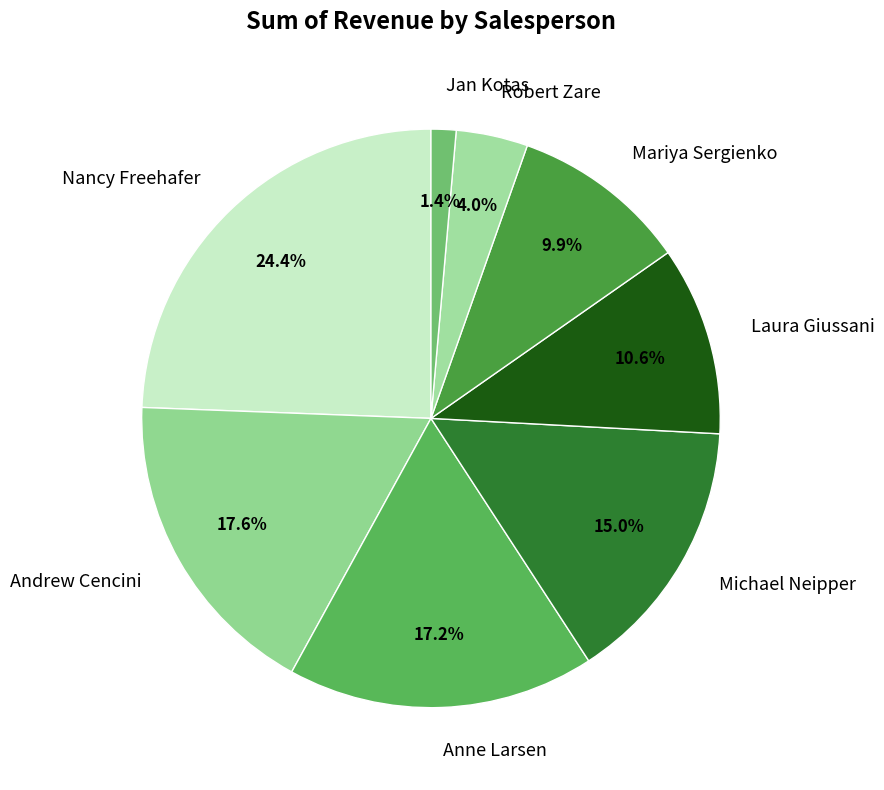

Between Nancy Freehafer and Mariya Sergienko, which is larger?

Nancy Freehafer